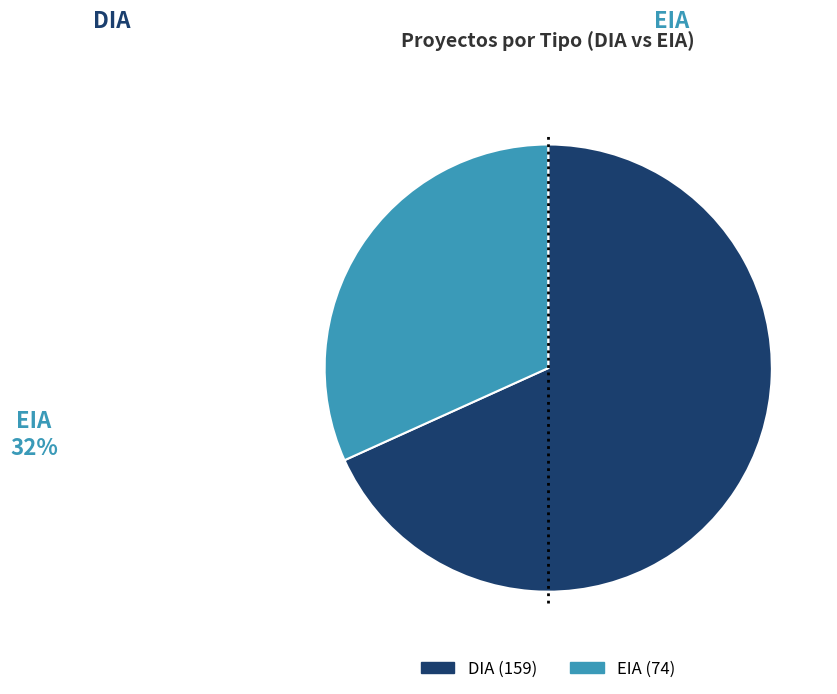

Between DIA and EIA, which is larger?

DIA